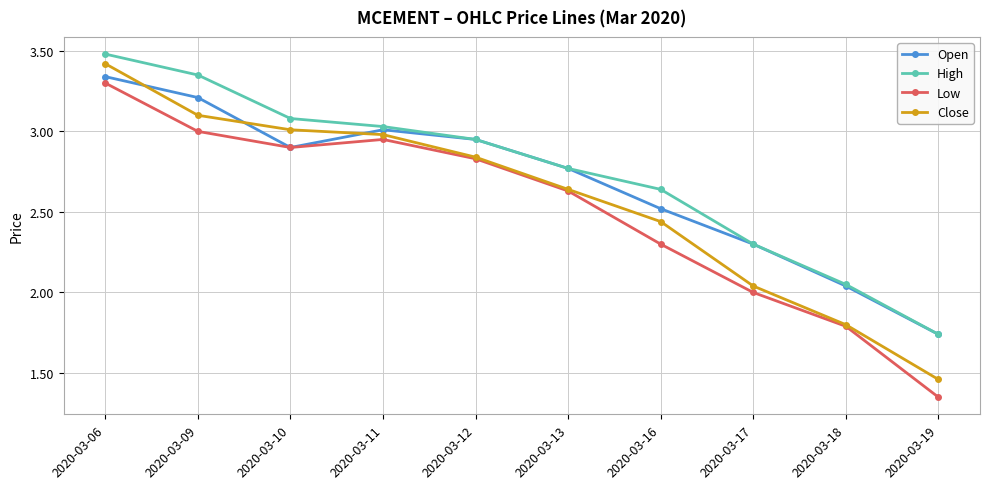

Is the value of Open at 2020-03-09 greater than the value of High at 2020-03-10?

Yes